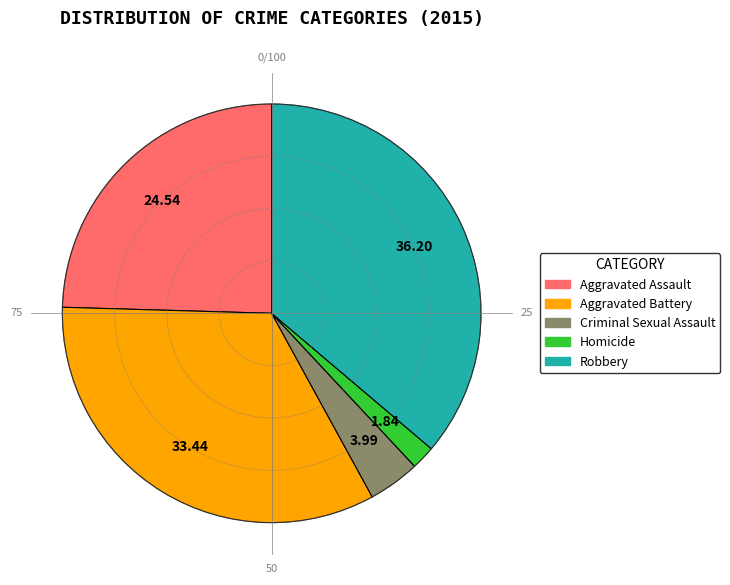

Between Criminal Sexual Assault and Robbery, which is larger?

Robbery